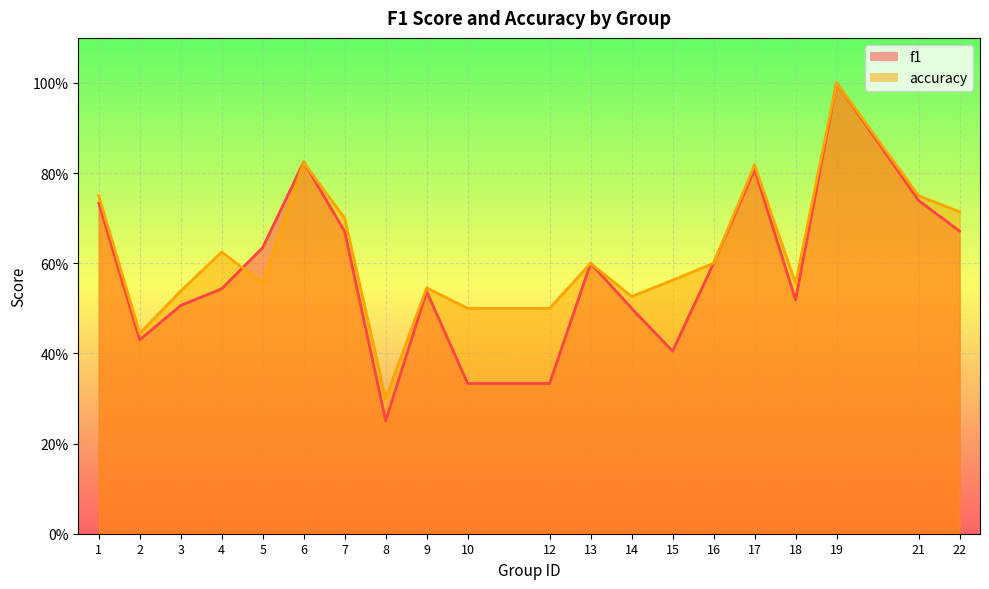

Where do accuracy and f1 first cross each other?

4 and 5